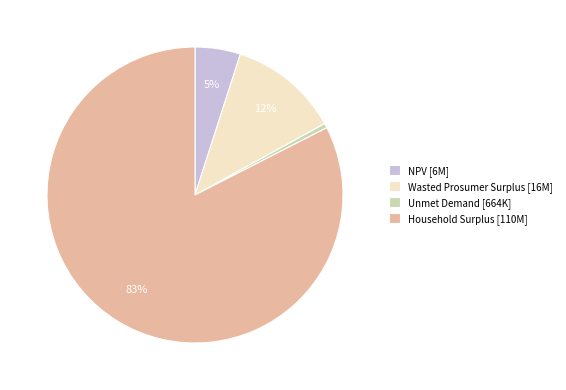

What is the largest slice in the pie chart?

Household Surplus